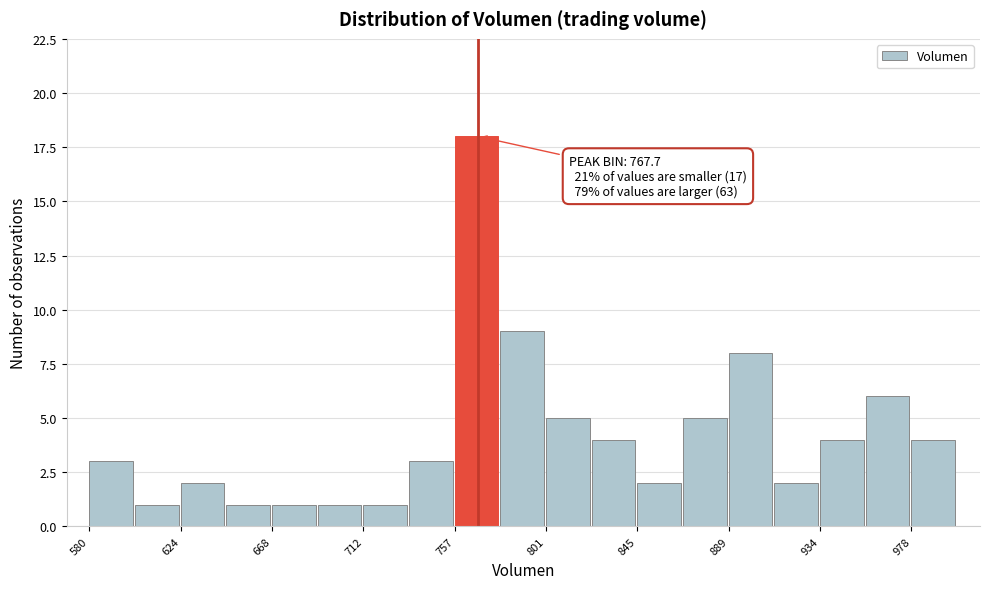

Which range on the x-axis has the tallest bar?

755 to 780